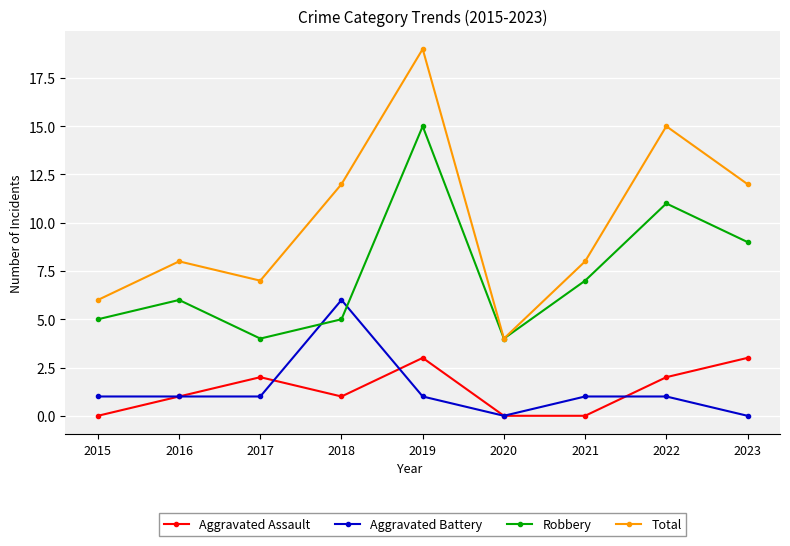

What is the spread (max minus min) of values at 2020?

4